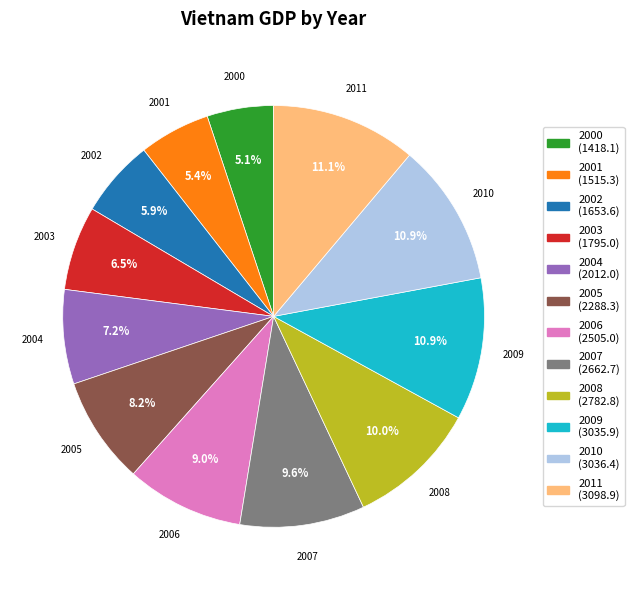

Which has a higher value, 2008 or 2000?

2008